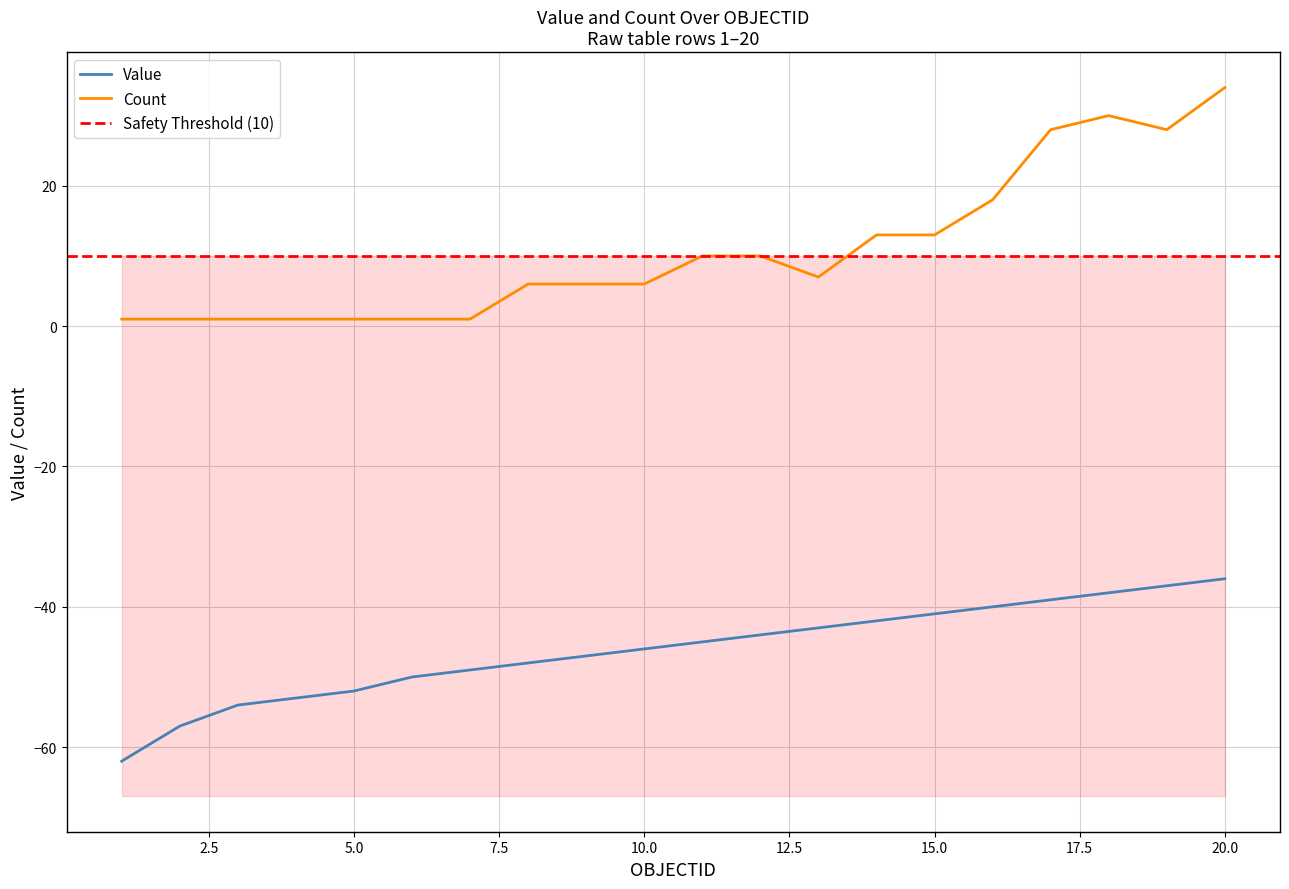

At which label does Count first exceed 7?

11